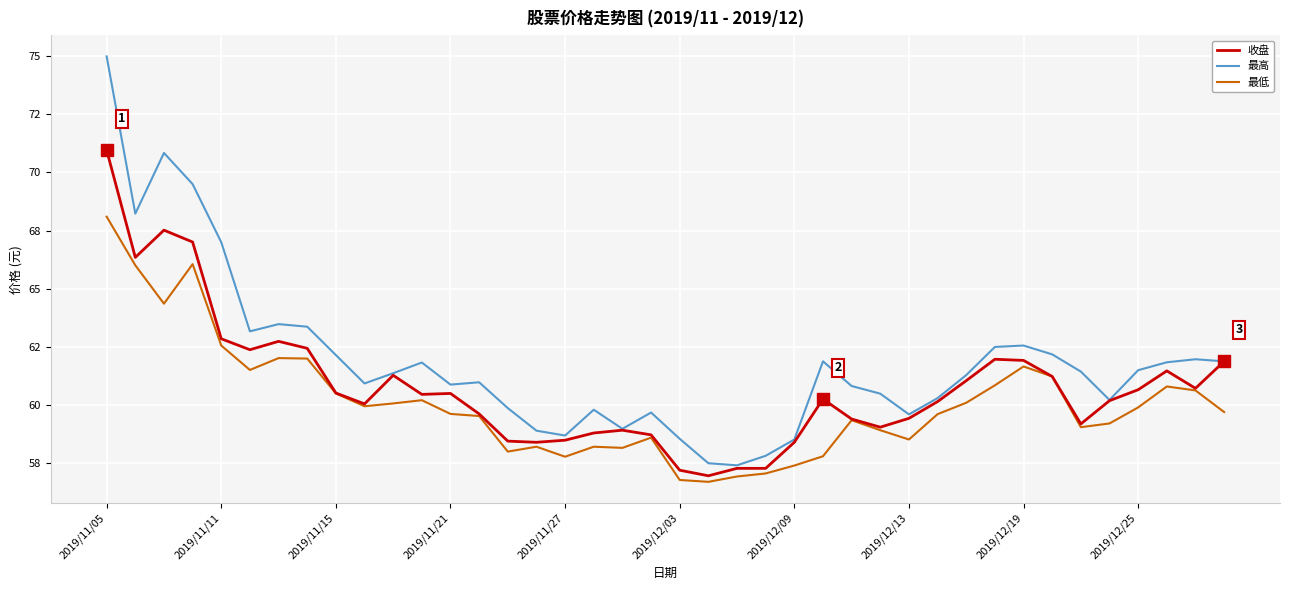

Is this an area chart (filled region under the line)?

No